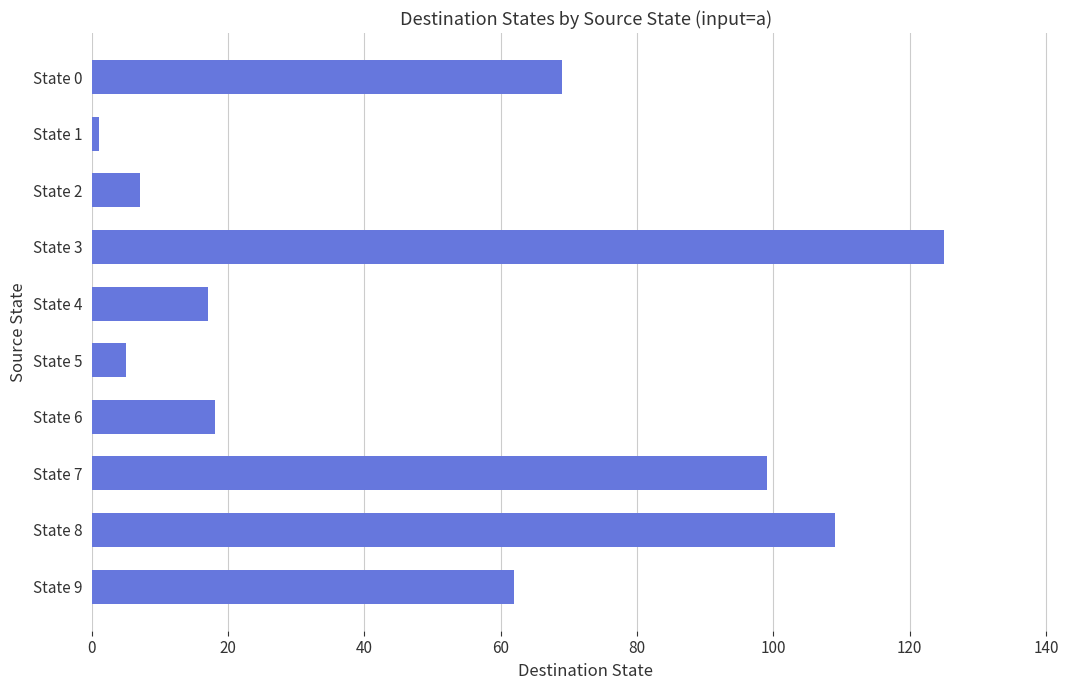

What is the sum of all values?

512